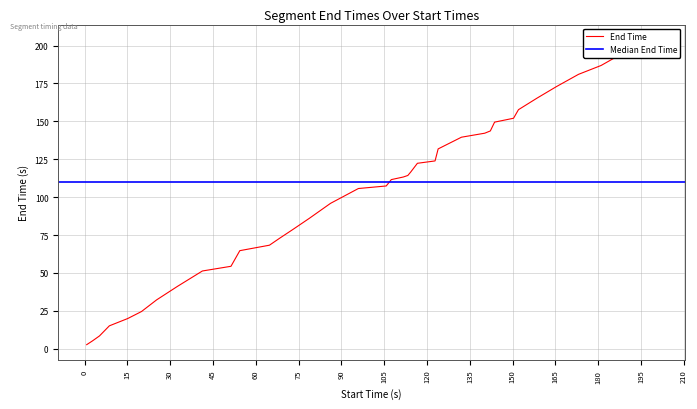

Which has a higher value, 197.5 or 116.61?

197.5